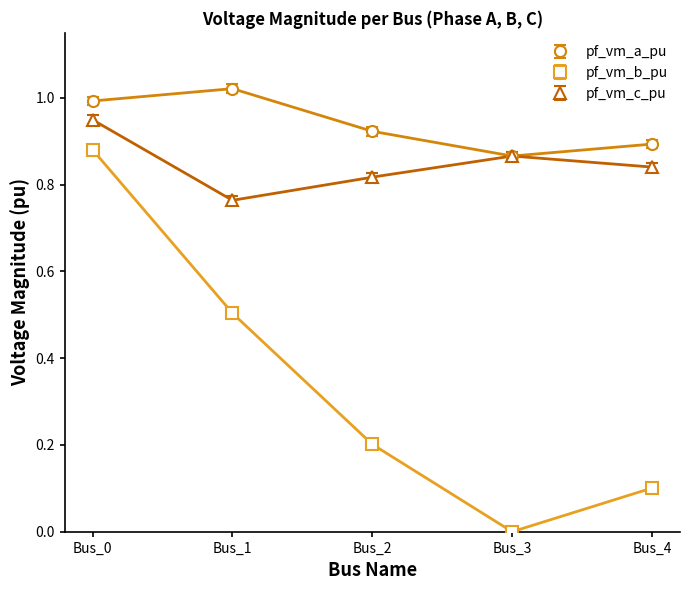

What is the greatest value displayed?

1.0